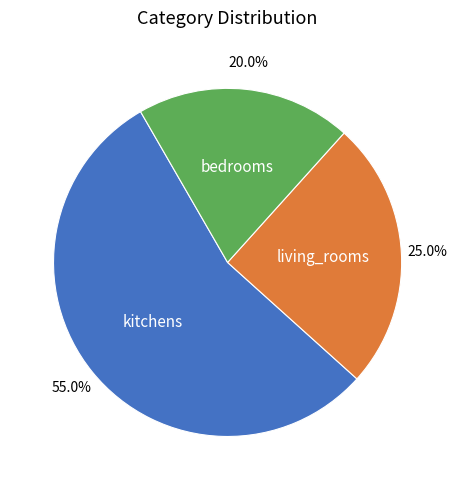

Is there any slice that represents more than half of the pie?

Yes